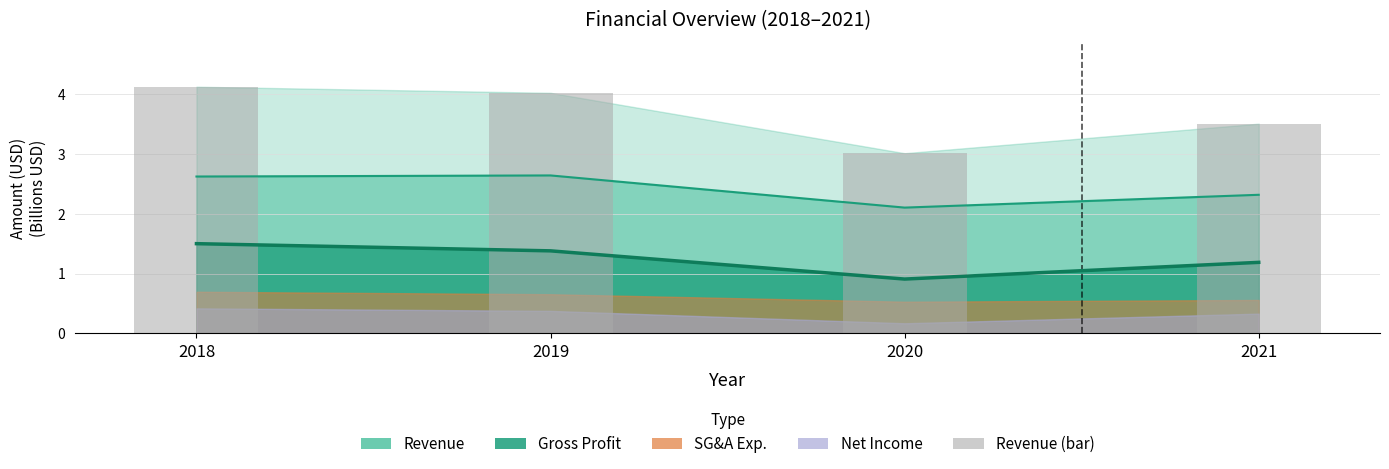

What is the difference between the values at 2019 and 2018?

0.1